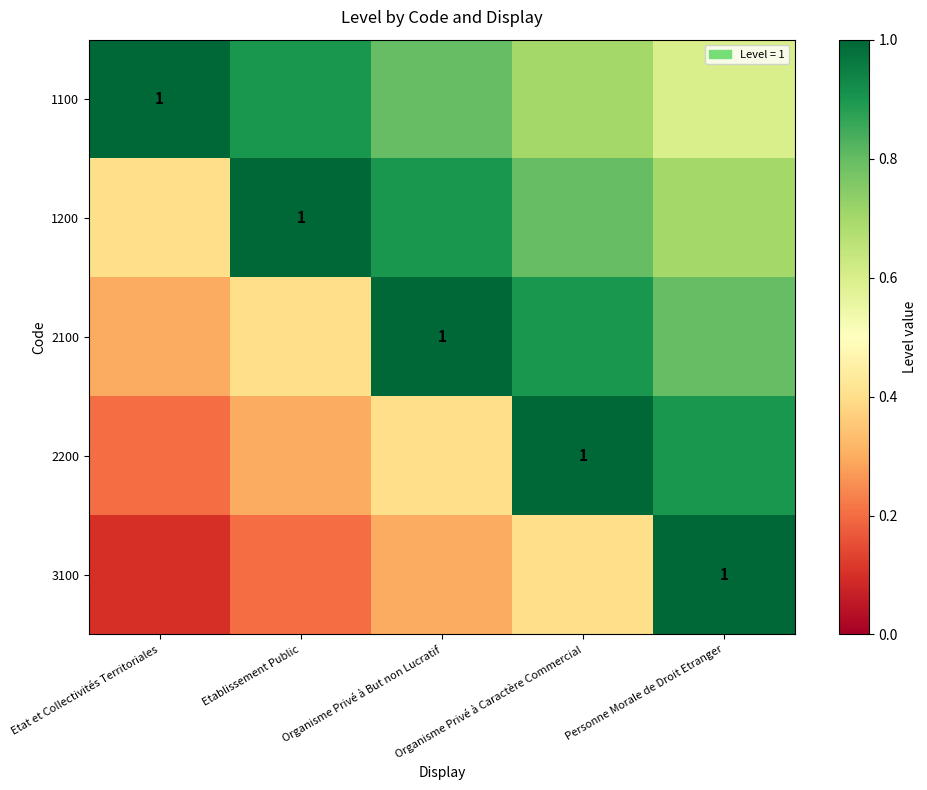

Between Organisme Privé à But non Lucratif and Organisme Privé à Caractère Commercial, which is larger?

Organisme Privé à But non Lucratif